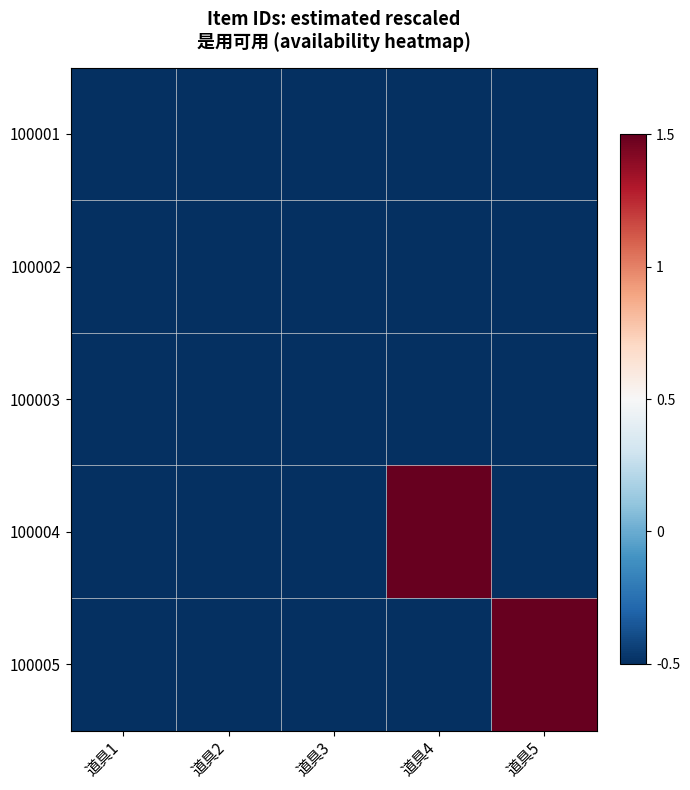

At which category is the sum across all series the highest?

道具5